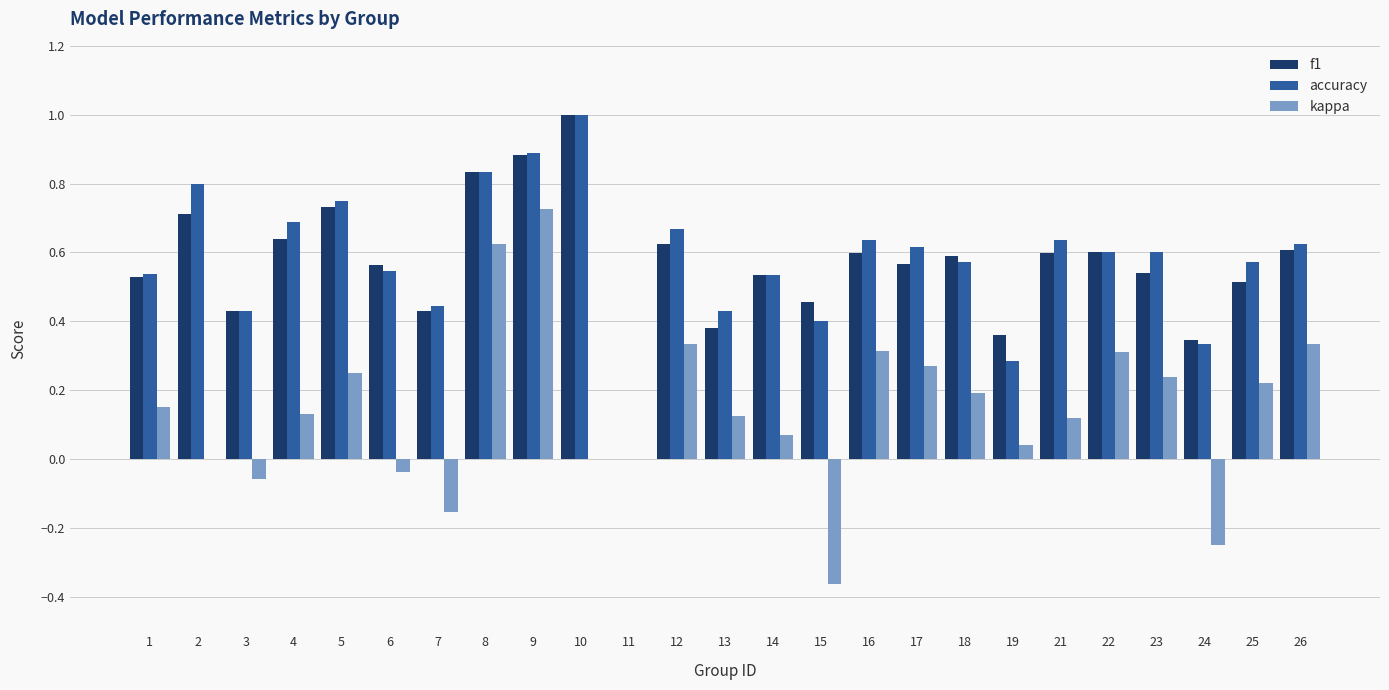

What is the maximum value shown in the chart?

1.0